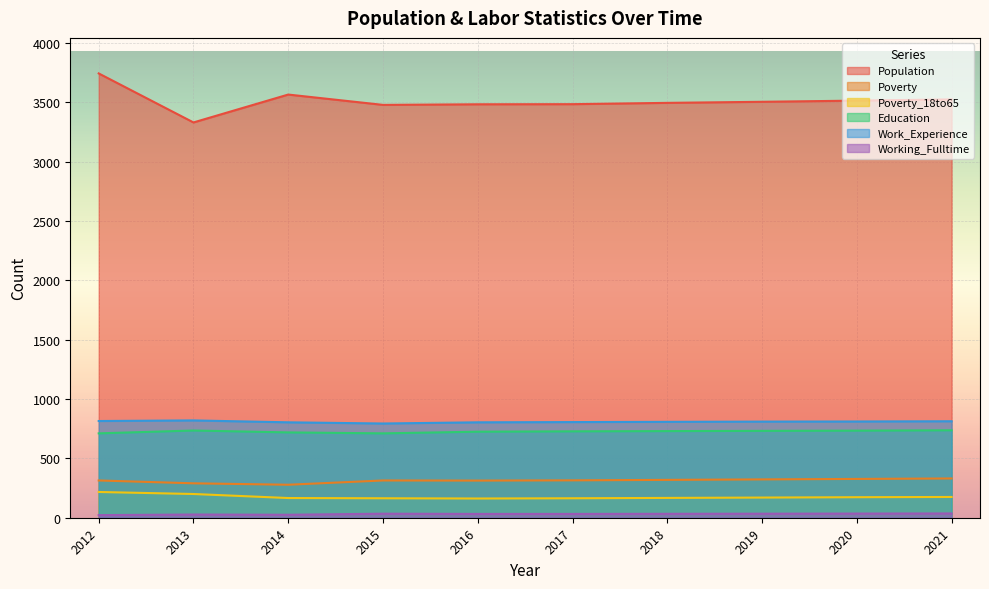

How many data points in Working_Fulltime are less than 33?

5